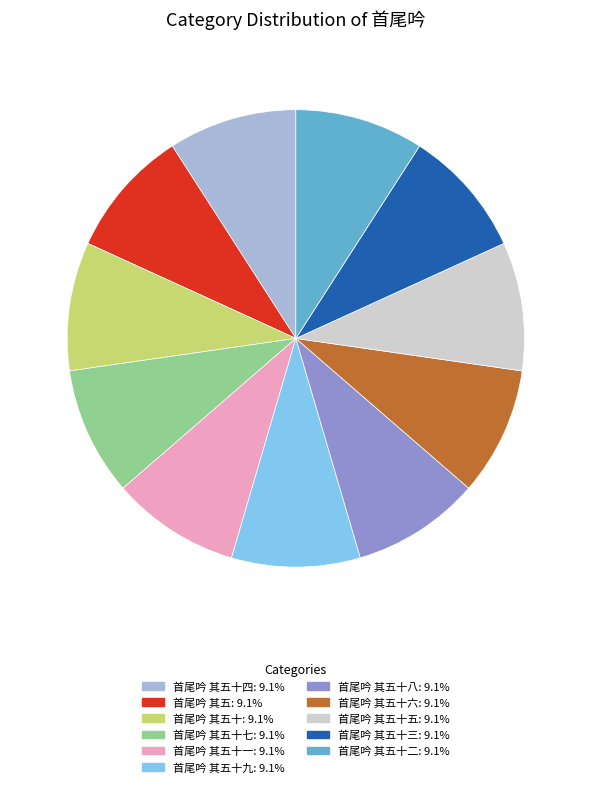

Does any single category account for the majority?

No